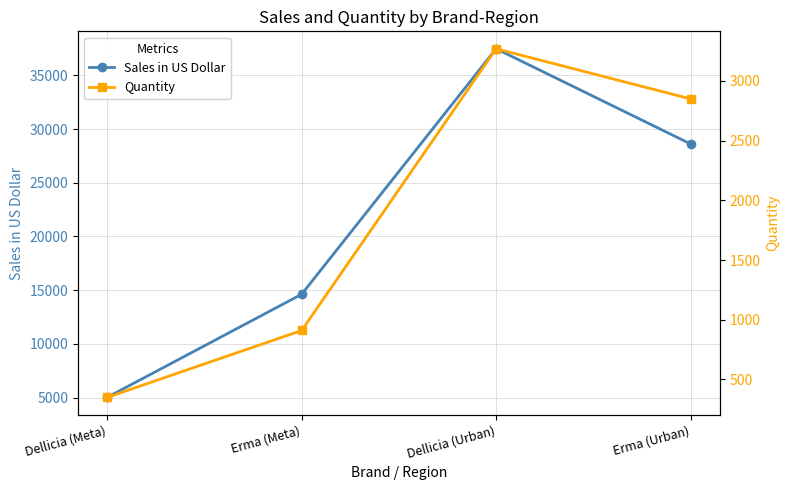

How many values in the Sales in US Dollar series are below 28620?

2